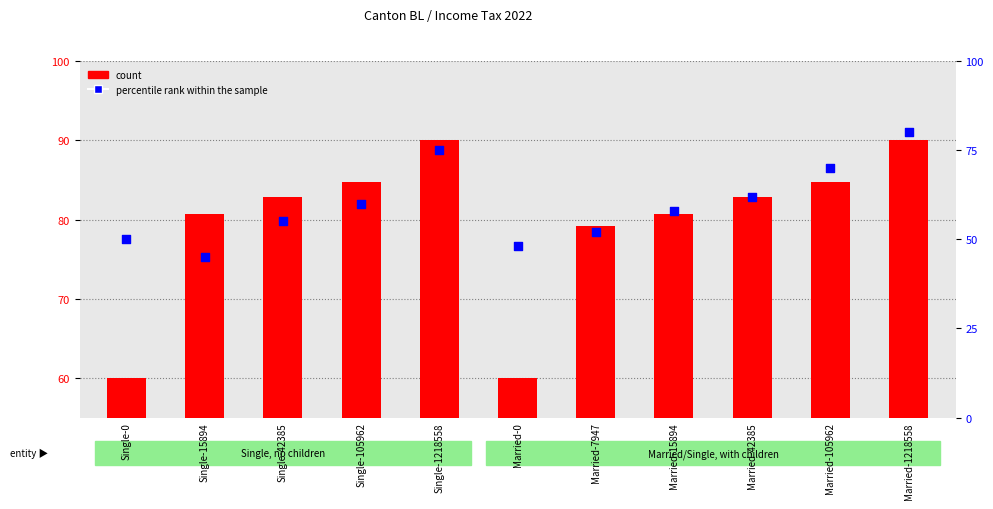

At how many categories does at least one series exceed 84?

4